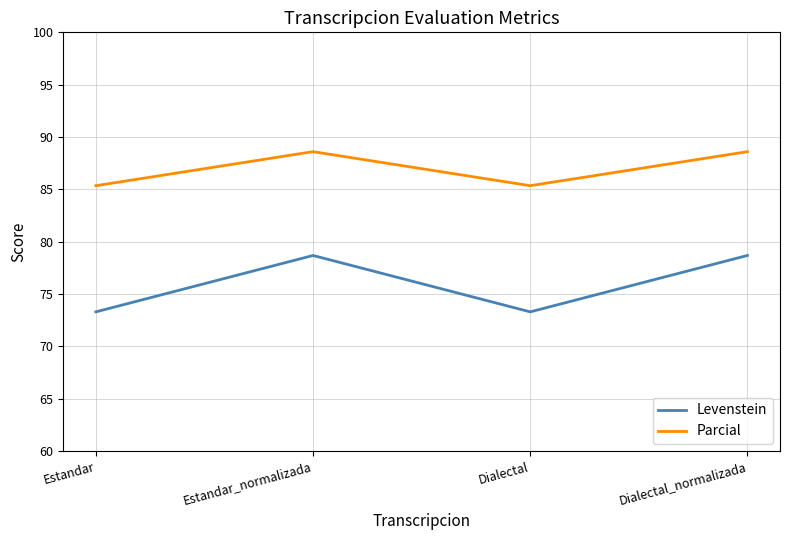

The value of Parcial at Dialectal_normalizada is 119.8. True or false?

False